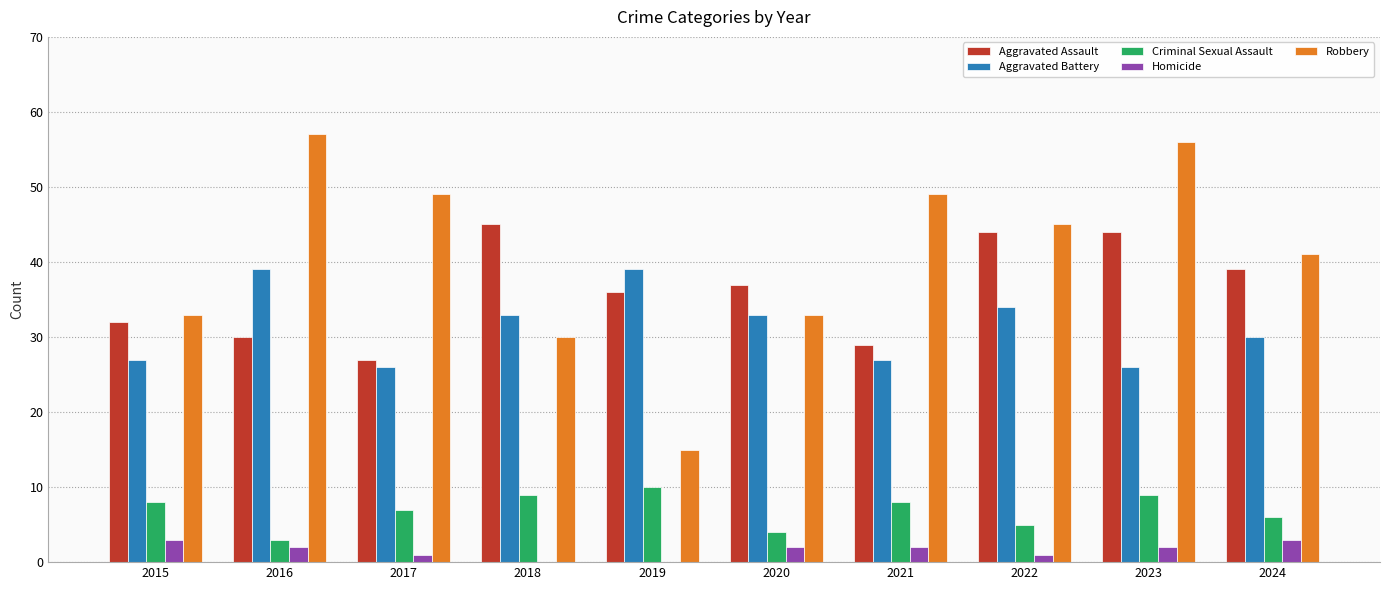

What is the sum of the Aggravated Battery values at 2015 and 2021?

54